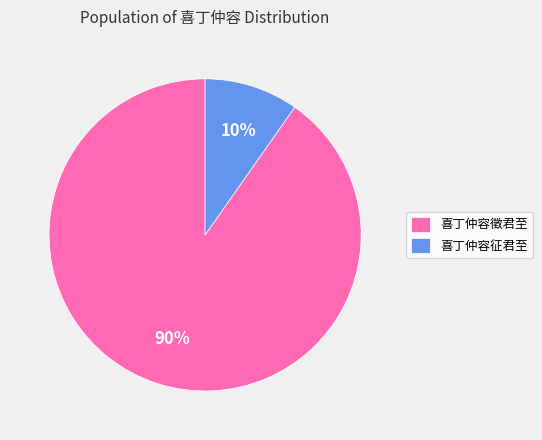

What is the ratio of the value at 喜丁仲容征君至 to the value at 喜丁仲容徵君至?

0.1